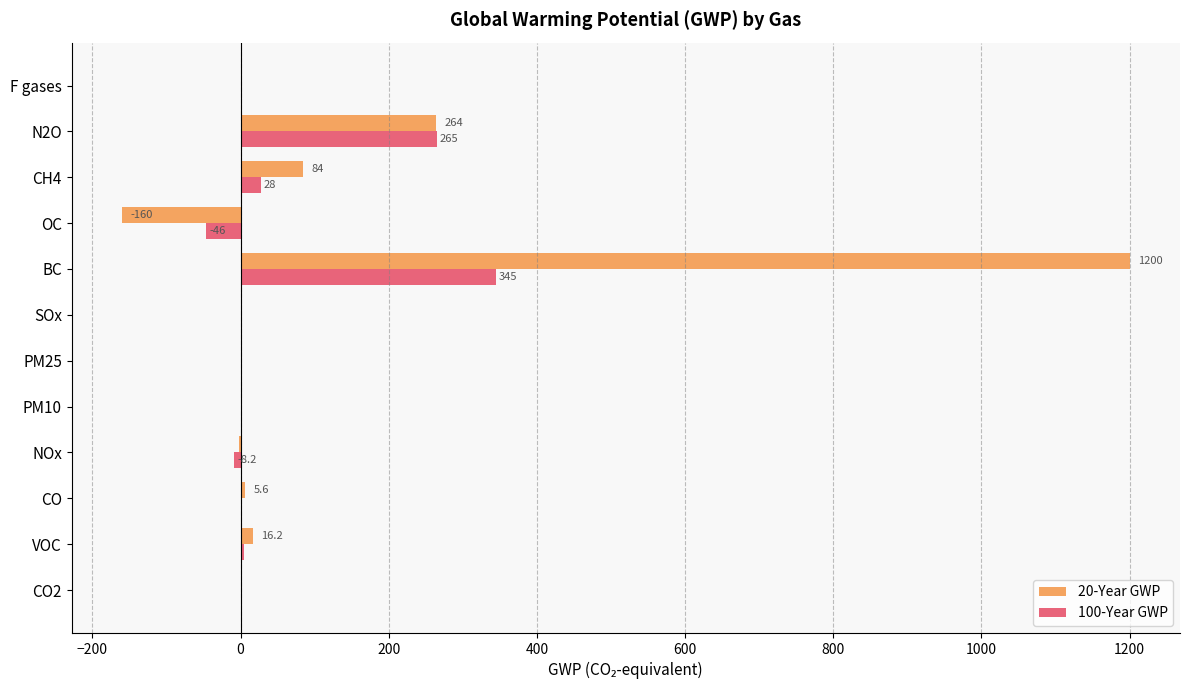

What is the total value across all series at N2O?

529.0